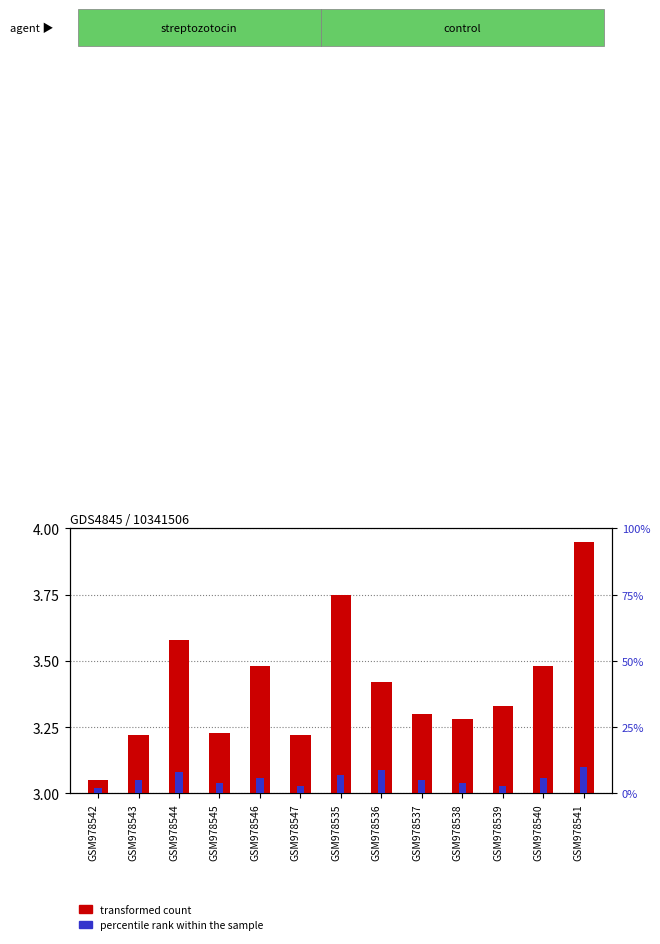

What is the value of the percentile rank within the sample bar at the 10th from the left?

4.0